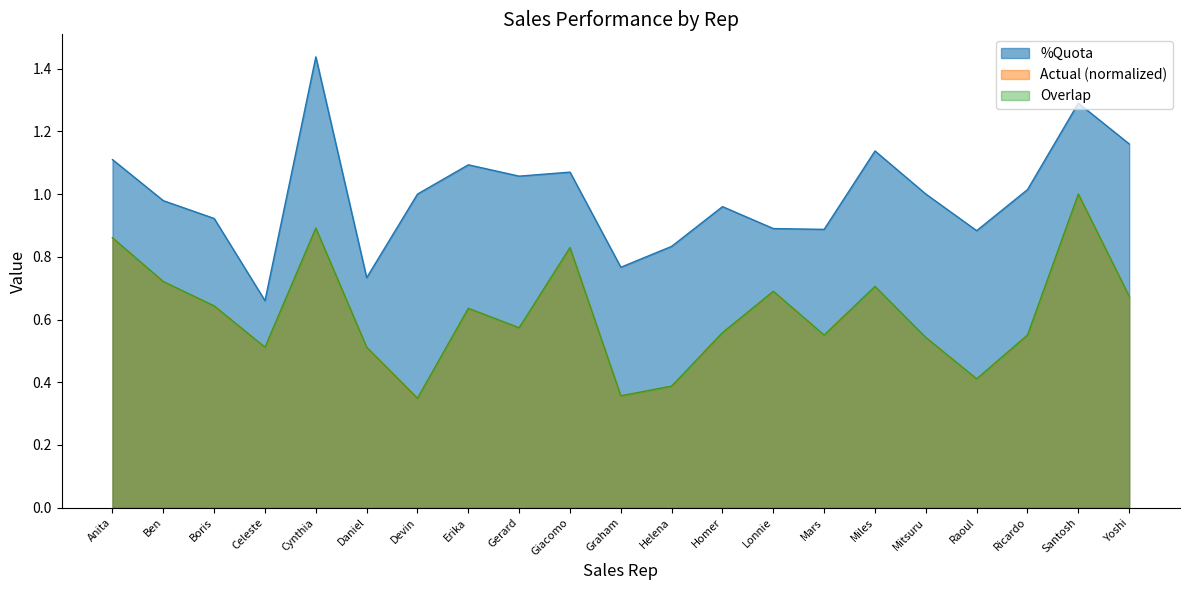

At how many categories does at least one series exceed 1?

9